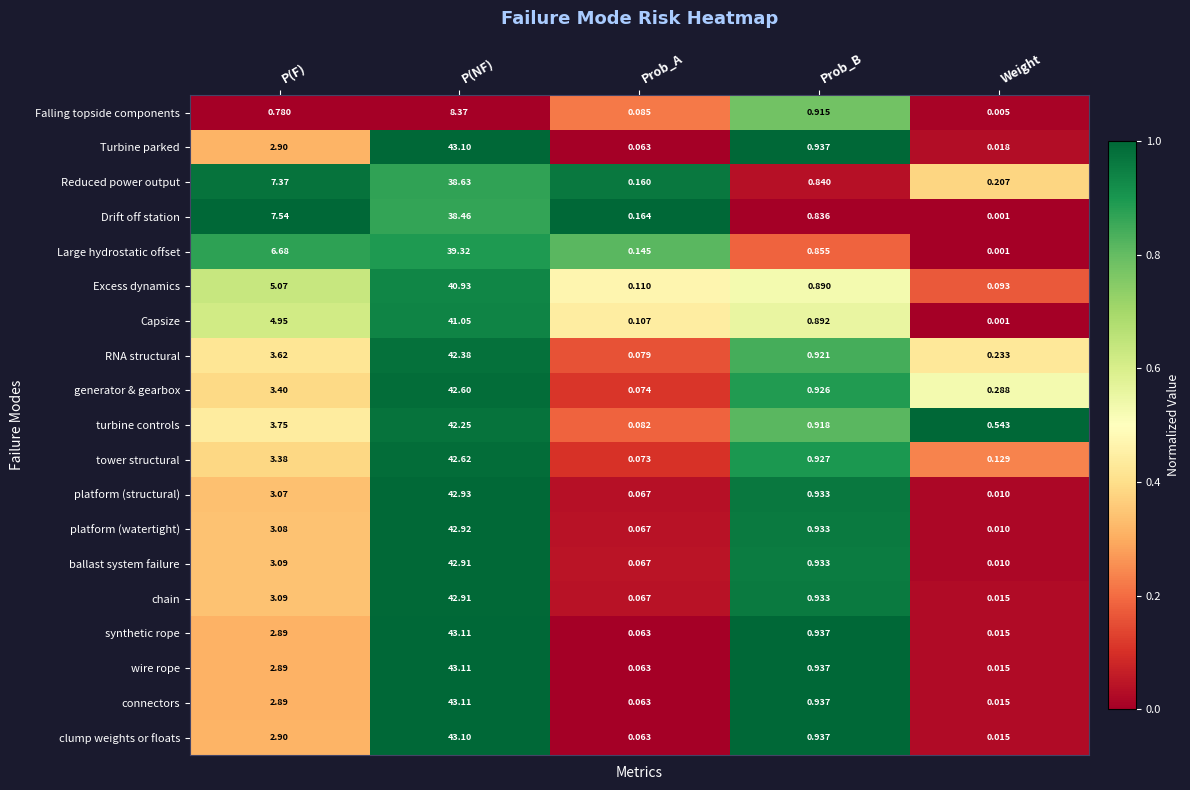

Which category has the lowest value in the tower structural series?

Prob_A